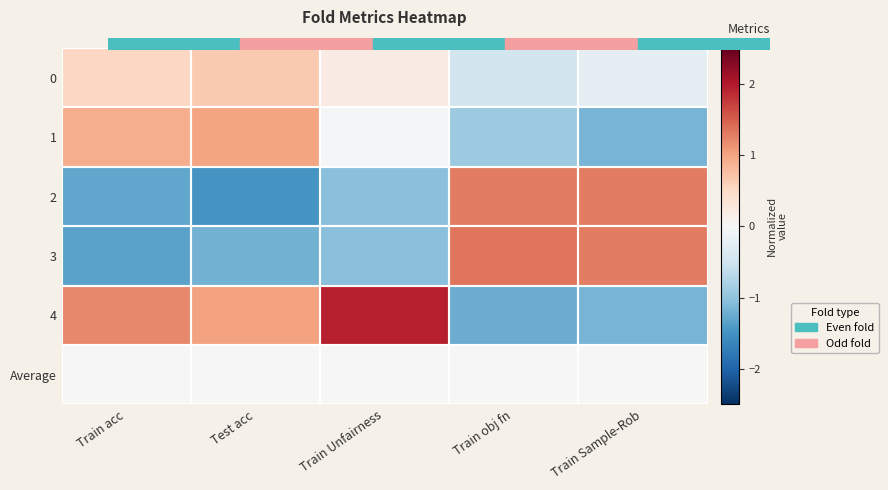

How many series are shown in this chart?

6